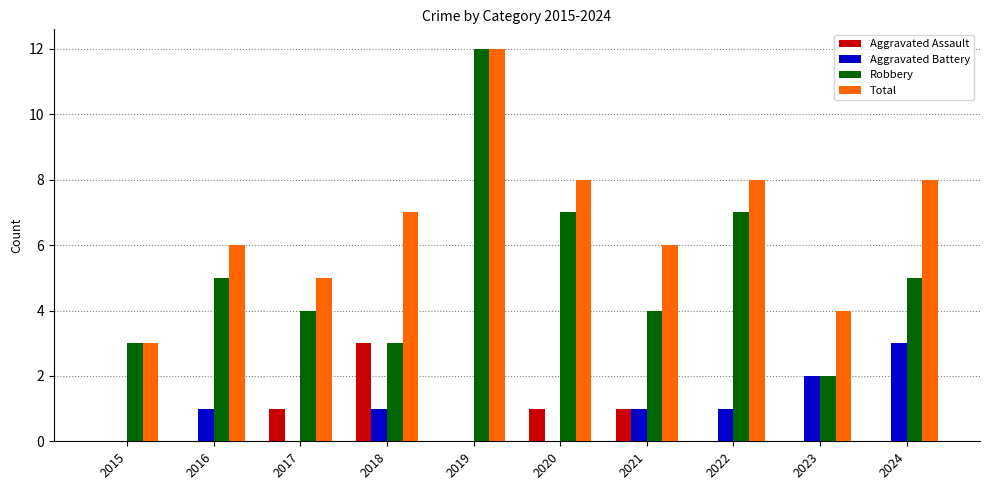

Which category has the highest value in the Aggravated Assault series?

2018